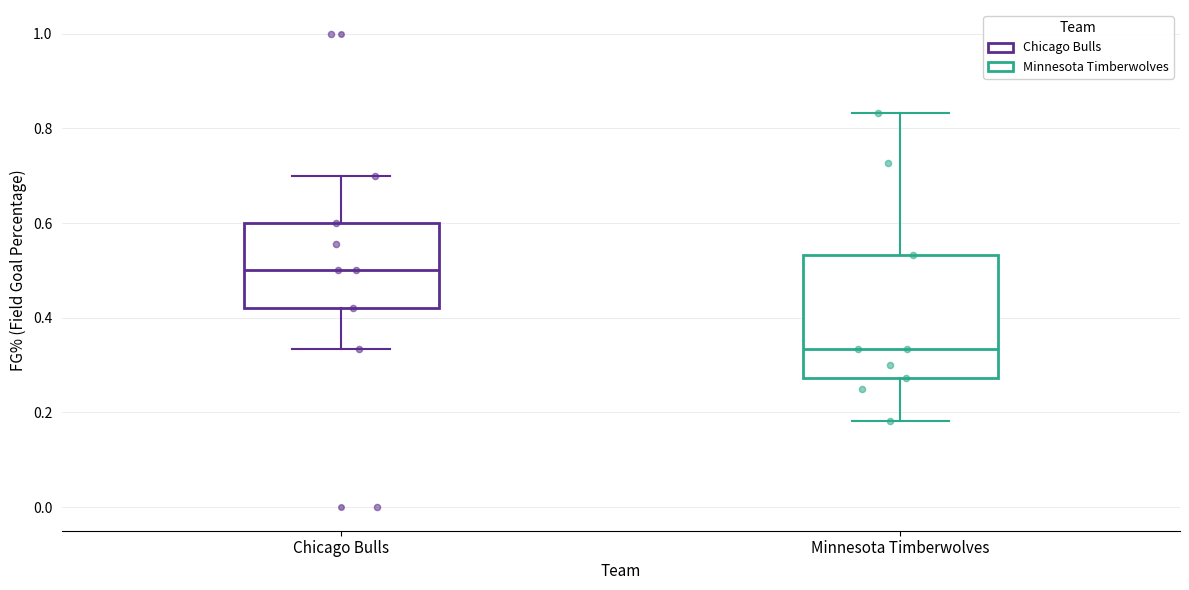

Reading left to right, read every box against the y-axis: the position of its median line, the range the box covers, and the ends of its whiskers. The values are not printed on the chart, so give them approximately, as read against the axis.

Chicago Bulls: median 0.50, box 0.42 to 0.60, whiskers 0.34 to 0.70
Minnesota Timberwolves: median 0.34, box 0.28 to 0.54, whiskers 0.18 to 0.84